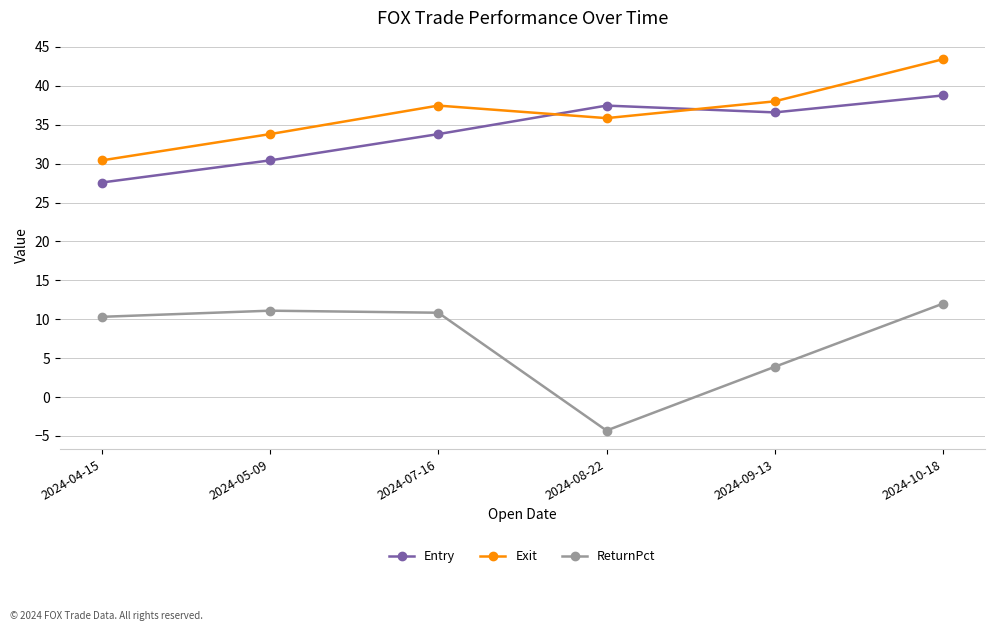

How many distinct data groups are displayed?

3